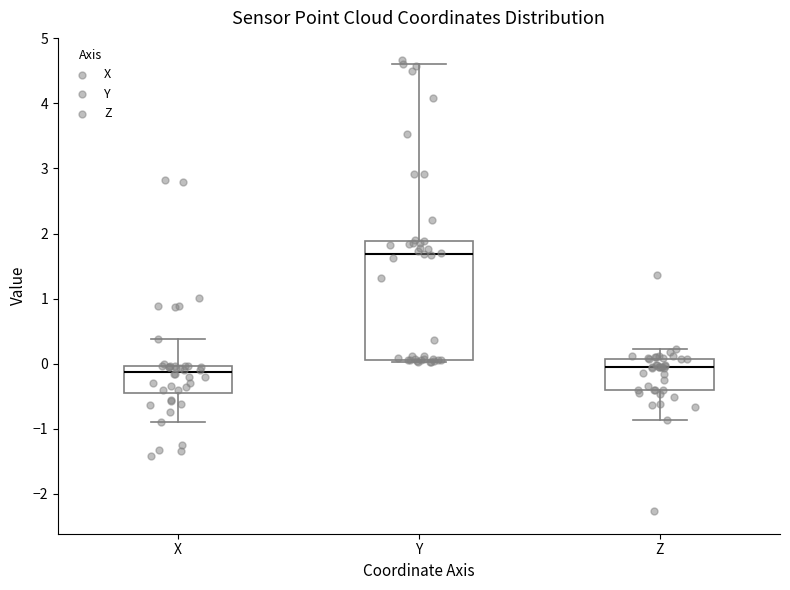

Reading left to right, transcribe this box plot: for each box, give where its median line is, the range the box spans, and where its two whiskers end, as read against the y-axis. The values are not printed on the chart, so give them approximately, as read against the axis.

X: median -0.1, box -0.4 to 0.0, whiskers -0.9 to 0.4
Y: median 1.7, box 0.1 to 1.9, whiskers 0.0 to 4.6
Z: median 0.0, box -0.4 to 0.1, whiskers -0.9 to 0.2